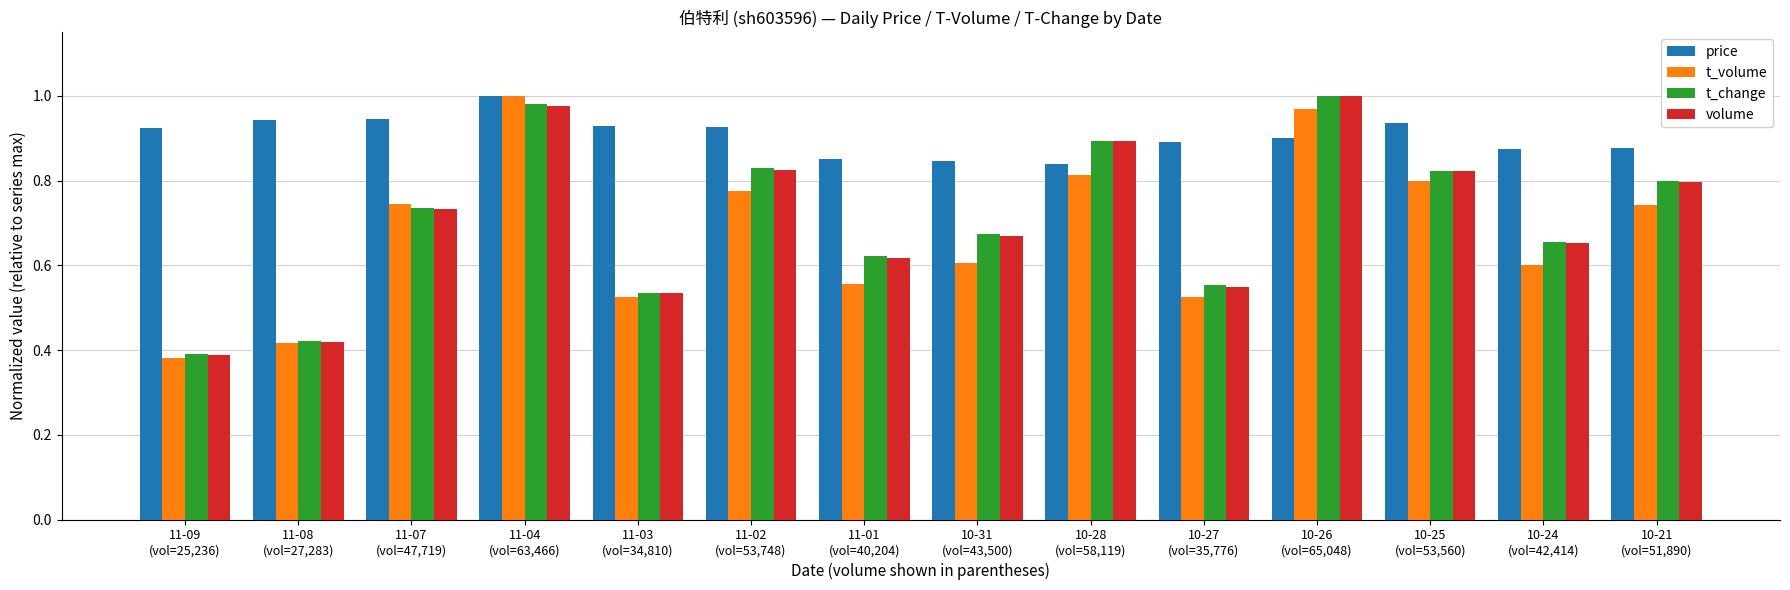

What is the difference between the maximum and minimum values in the price series?

0.2